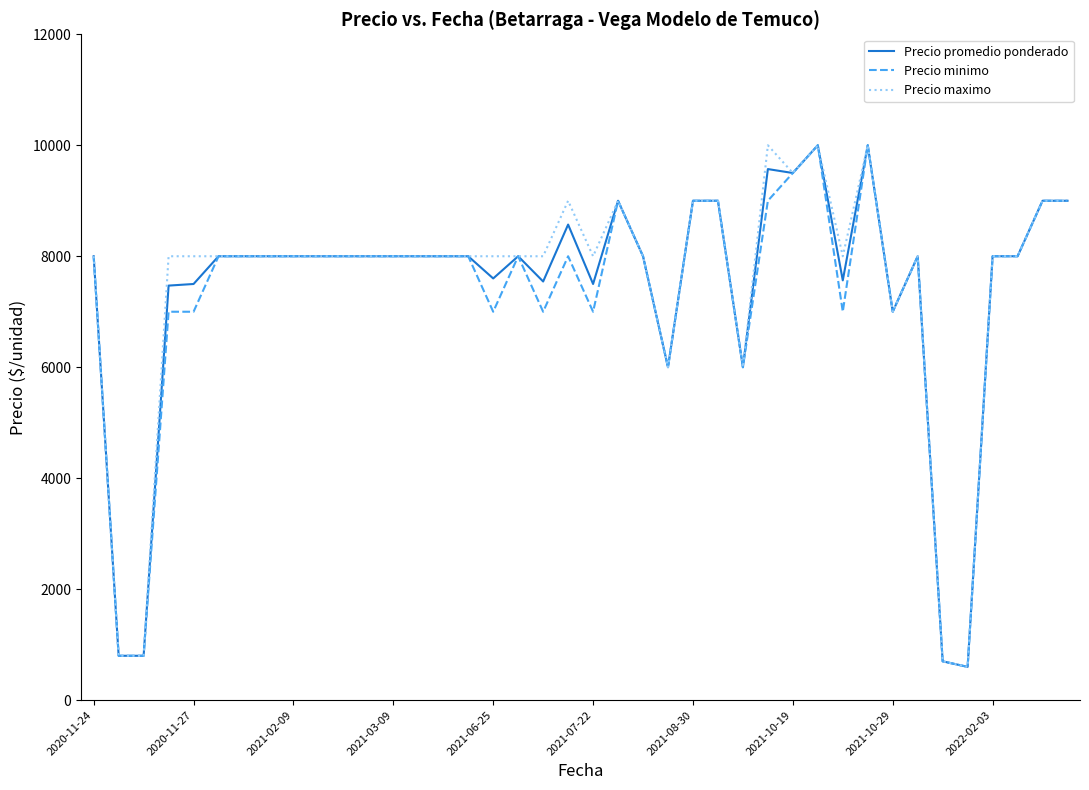

What is the maximum value shown in the chart?

10000